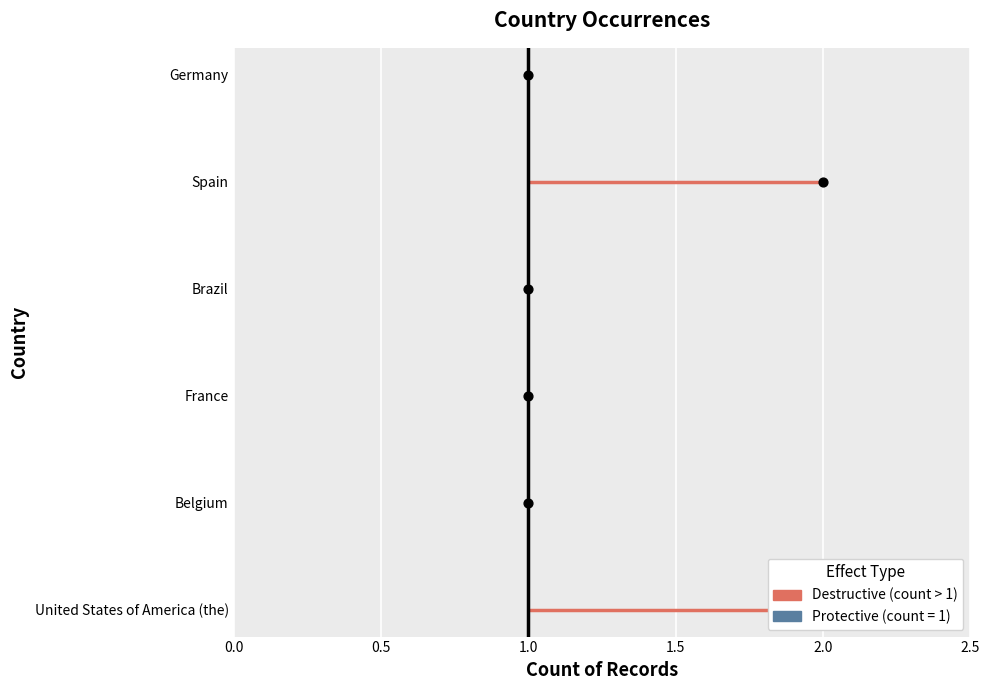

Which series reaches the maximum Y coordinate?

Protective